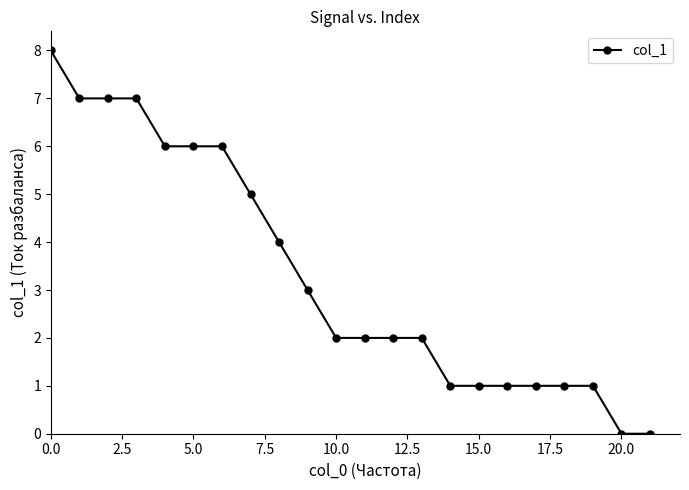

Reading right to left, transcribe all the data shown in this chart.

0	0	1	1	1	1	1	1	2	2	2	2	3	4	5	6	6	6	7	7	7	8